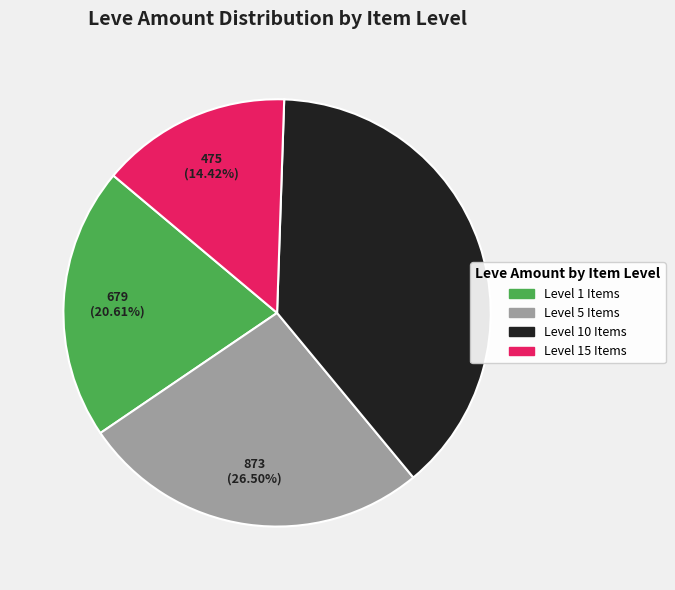

Does any single category account for the majority?

No